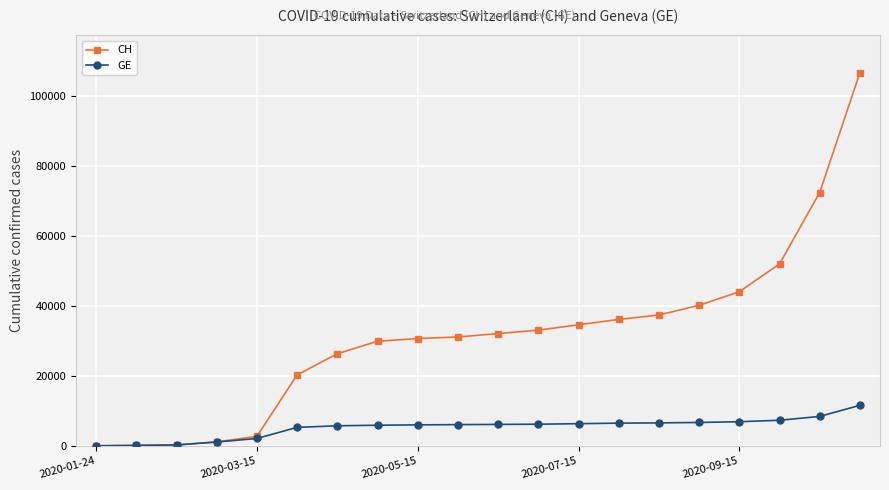

List the series in order of their peak value, highest first.

CH, GE